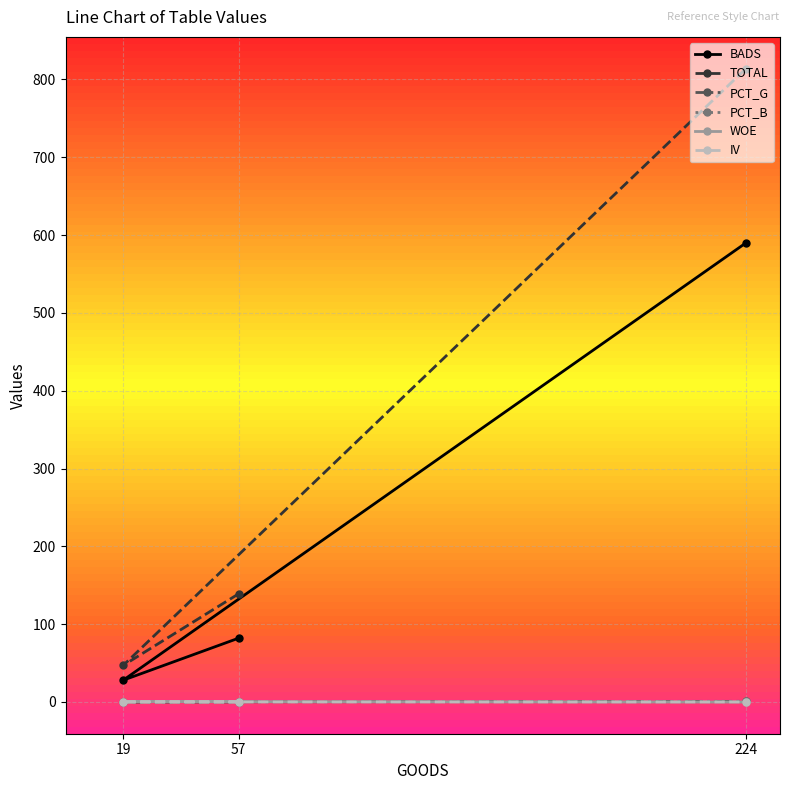

Is it true that BADS equals 82.0 at 57?

True